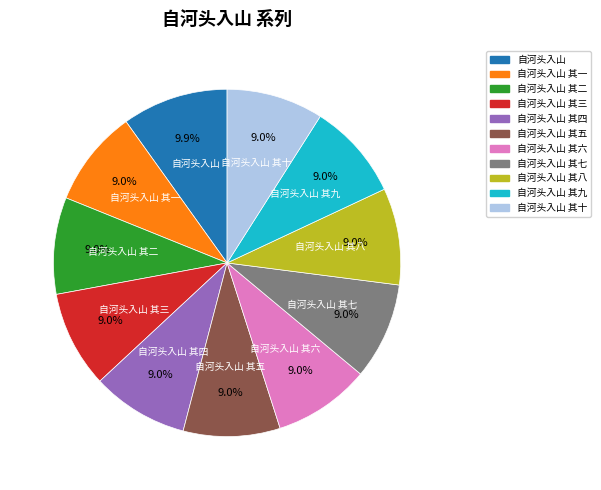

Is there any slice that represents more than half of the pie?

No